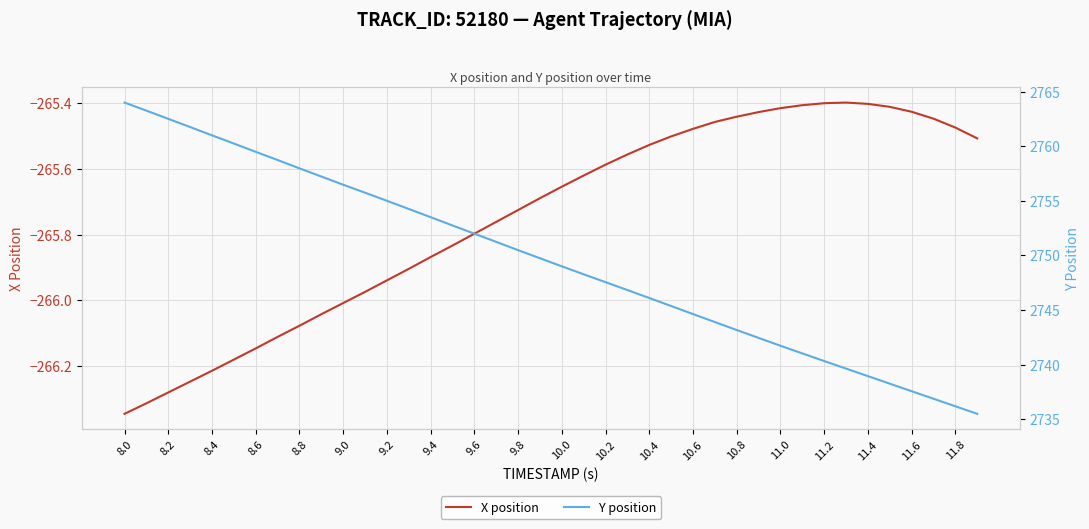

Is it true that Y position equals 1761.2 at 9.8?

False